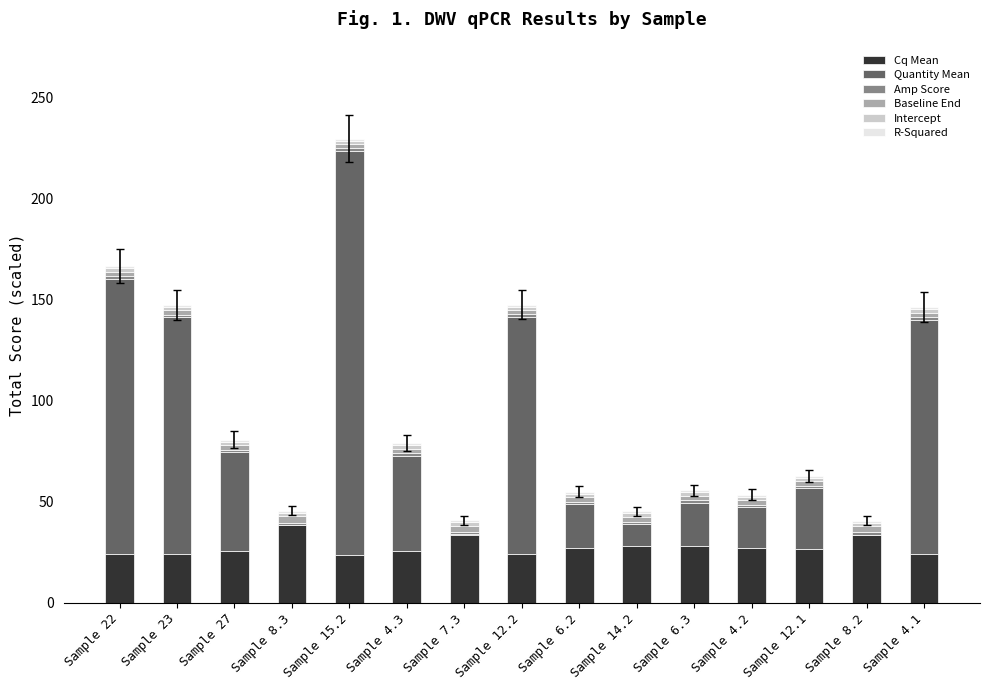

At which category is the sum across all series the highest?

Sample 15.2